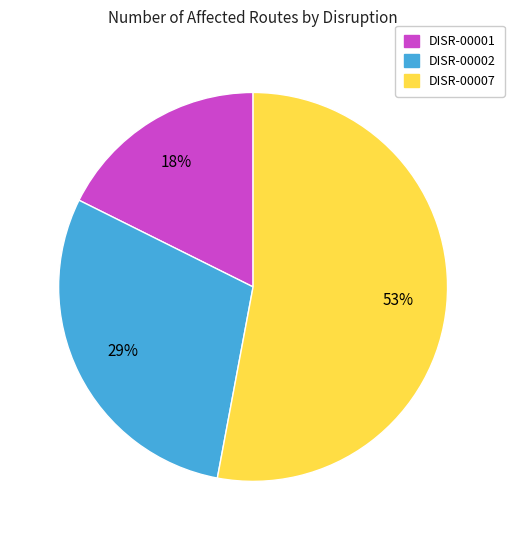

How many segments does this pie chart have?

3